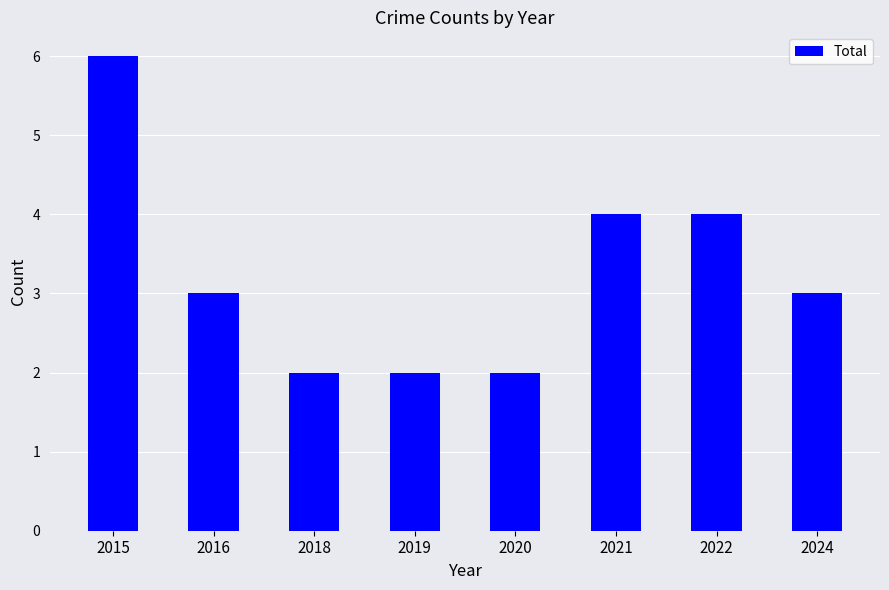

Does the chart contain any negative values?

No